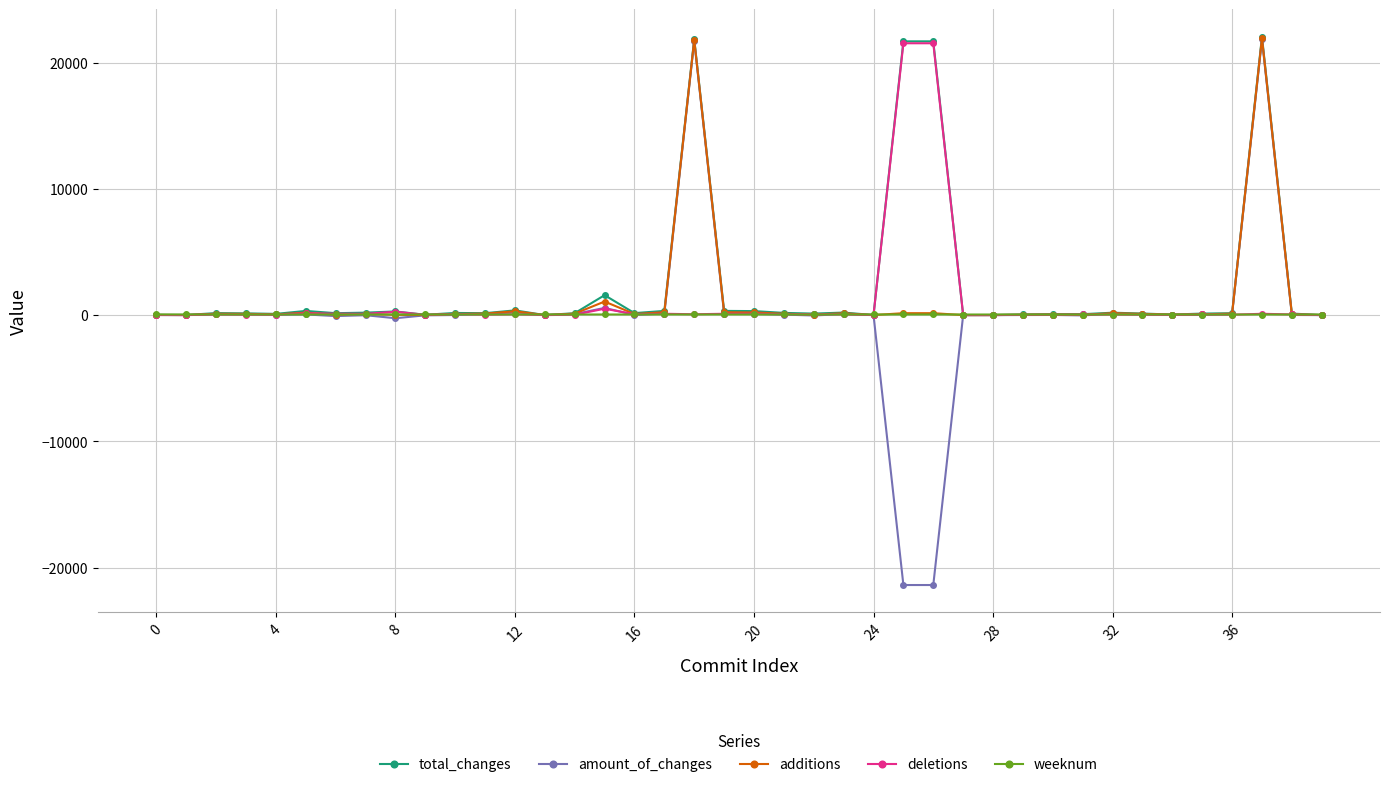

True or false: additions has more than 2 interior local peaks.

True